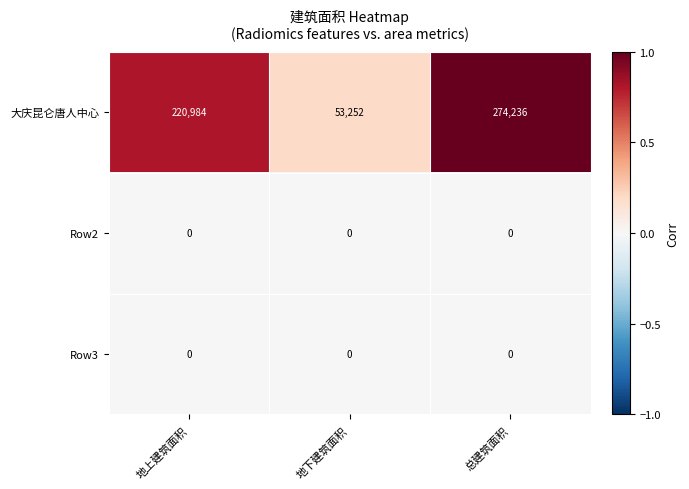

What is the difference between the highest and lowest values at 地上建筑面积?

220984